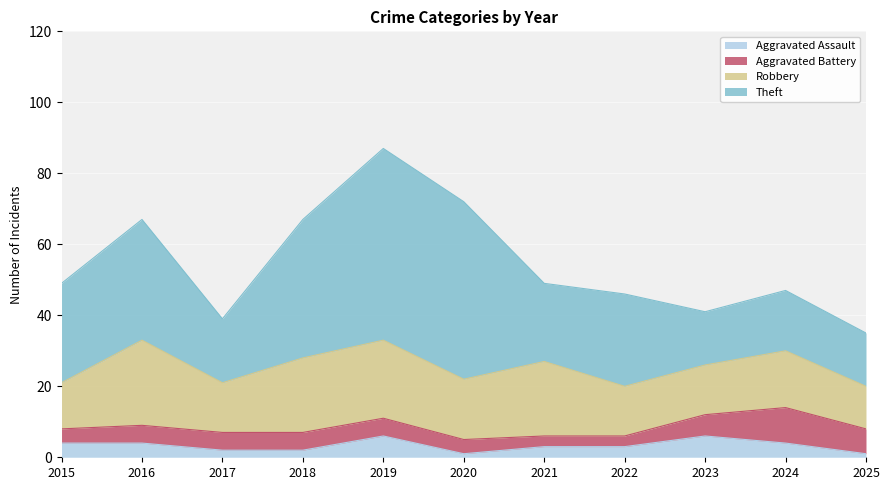

Rank the categories by Robbery value from lowest to highest.

2025, 2015, 2017, 2022, 2023, 2024, 2020, 2018, 2021, 2019, 2016